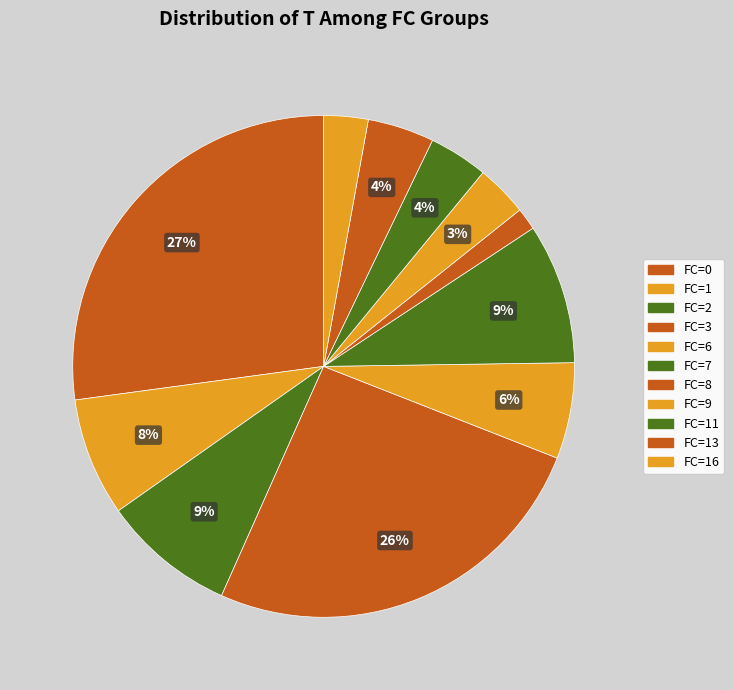

Count the number of slices in the pie.

11